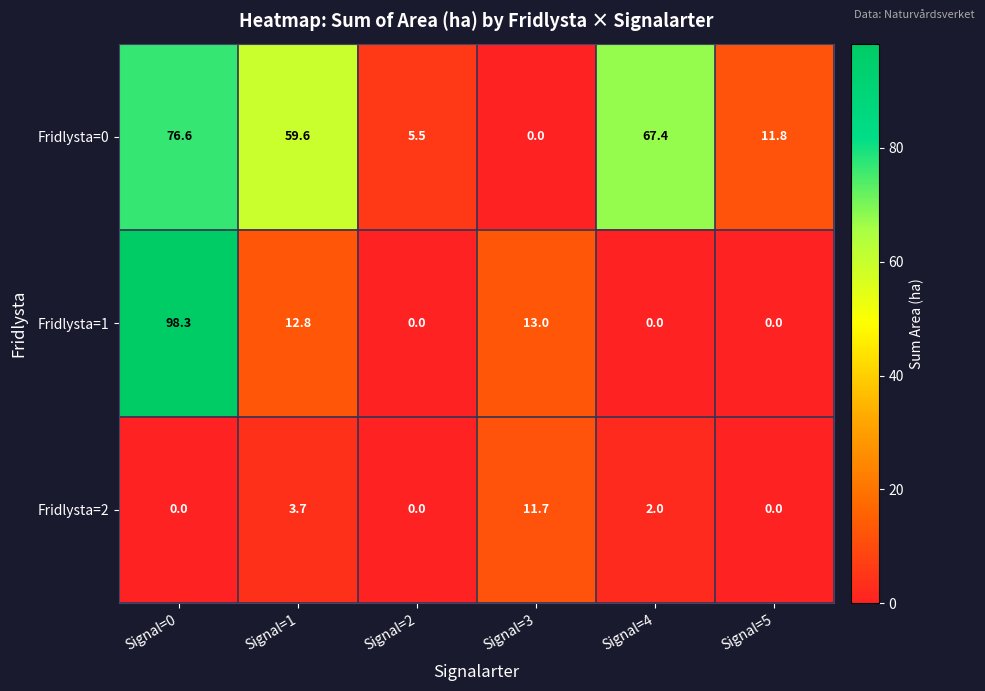

What is the sum of the Fridlysta=1 values at Signal=3 and Signal=5?

13.0